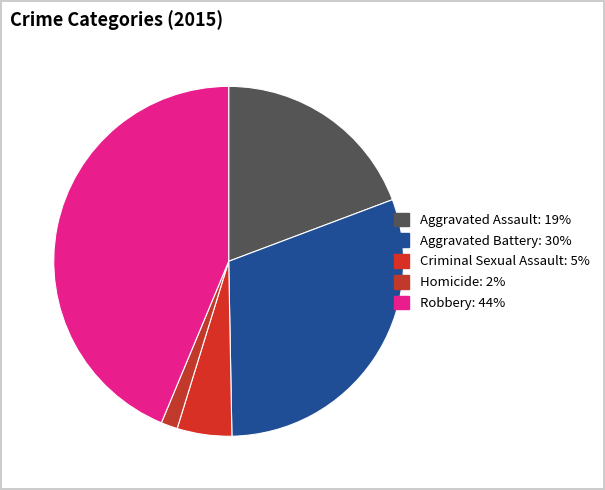

How many slices are in this pie chart?

5